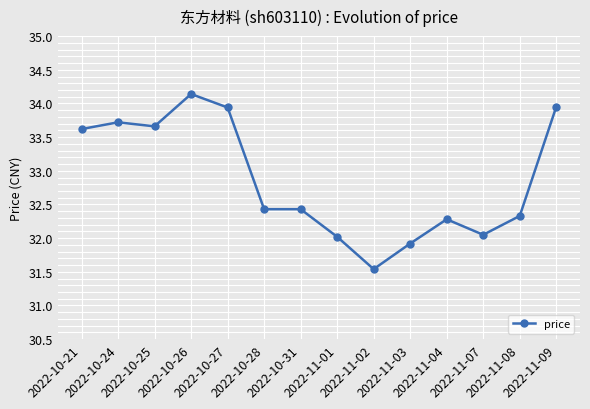

What is the label of the 3rd point from the right?

2022-11-07